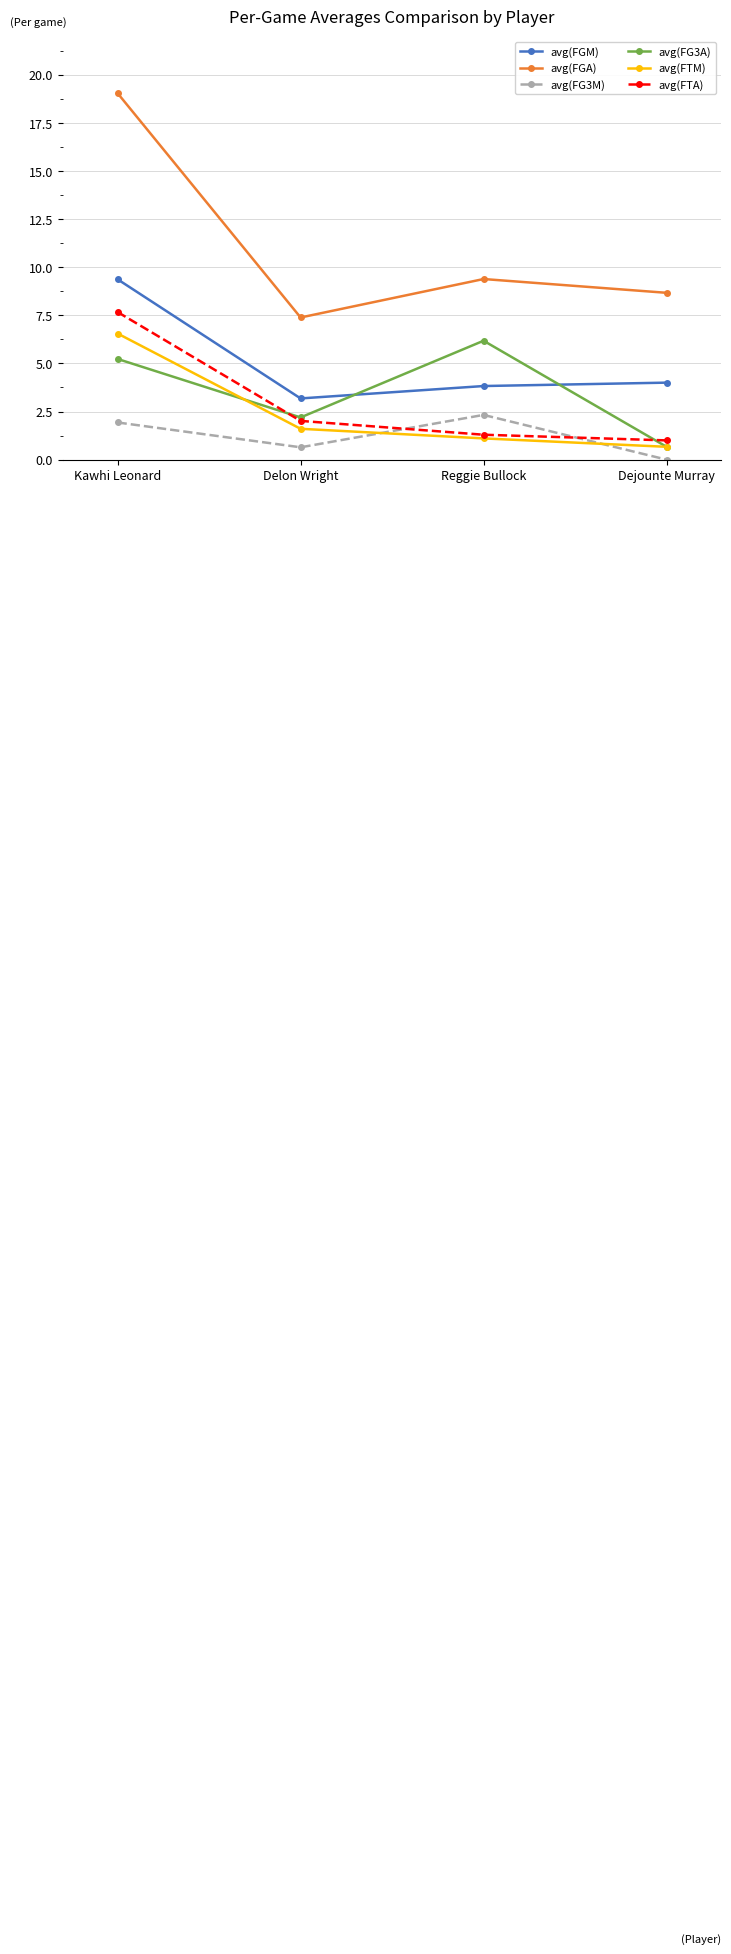

Reading right to left, what are all the values shown in this chart?

avg(FGM): 4.0	3.8	3.2	9.4
avg(FGA): 8.7	9.4	7.4	19.0
avg(FG3M): 0.0	2.3	0.6	1.9
avg(FG3A): 0.7	6.2	2.2	5.2
avg(FTM): 0.7	1.1	1.6	6.6
avg(FTA): 1.0	1.3	2.0	7.7